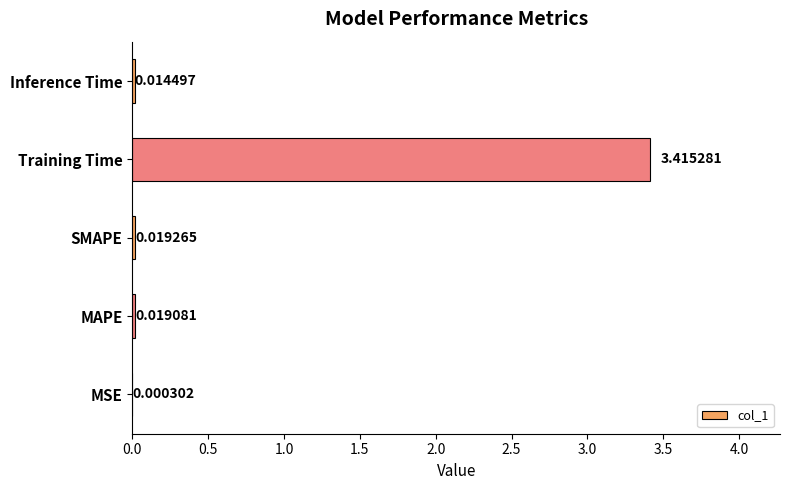

Are the bars grouped side by side (vs. stacked)?

No